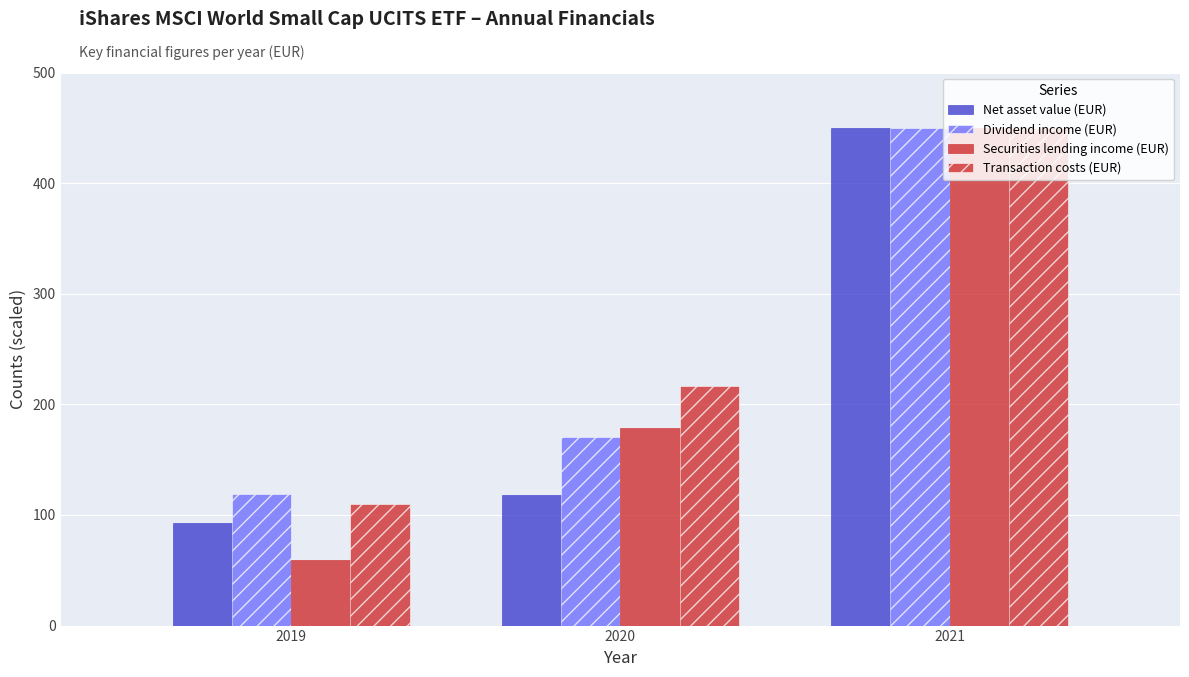

Count the number of data series in this chart.

4